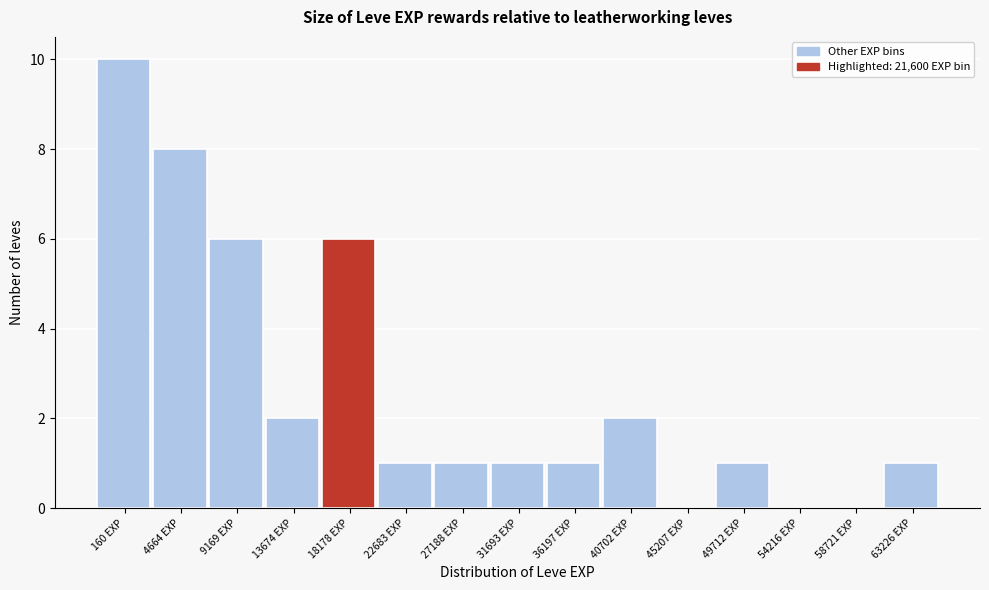

Reading right to left, extract all data points from this chart.

63226 EXP=1	58721 EXP=0	54216 EXP=0	49712 EXP=1	45207 EXP=0	40702 EXP=2	36197 EXP=1	31693 EXP=1	27188 EXP=1	22683 EXP=1	18178 EXP=6	13674 EXP=2	9169 EXP=6	4664 EXP=8	160 EXP=10